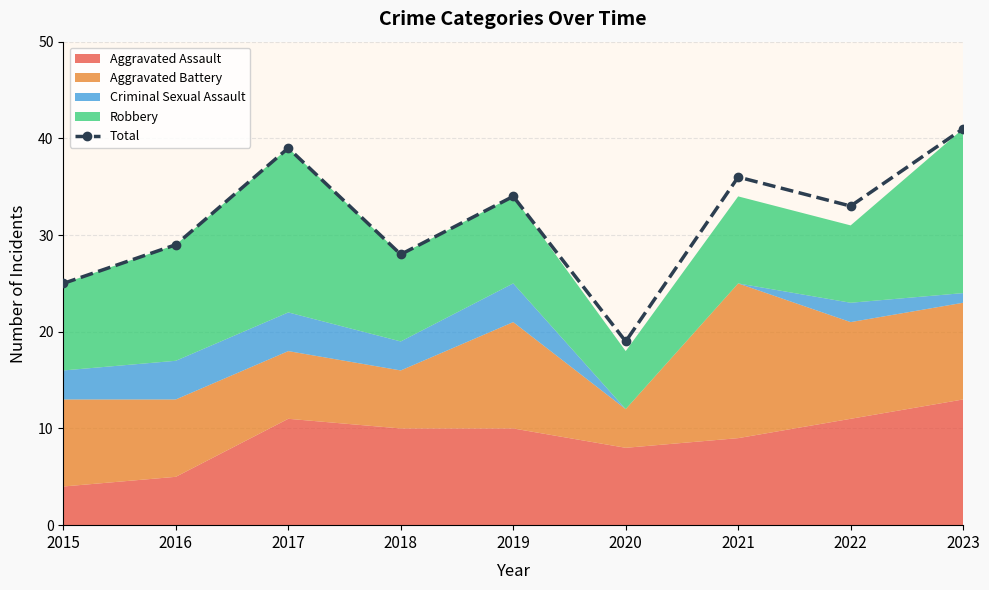

Rank the categories by value from lowest to highest.

2020, 2015, 2018, 2016, 2022, 2019, 2021, 2017, 2023